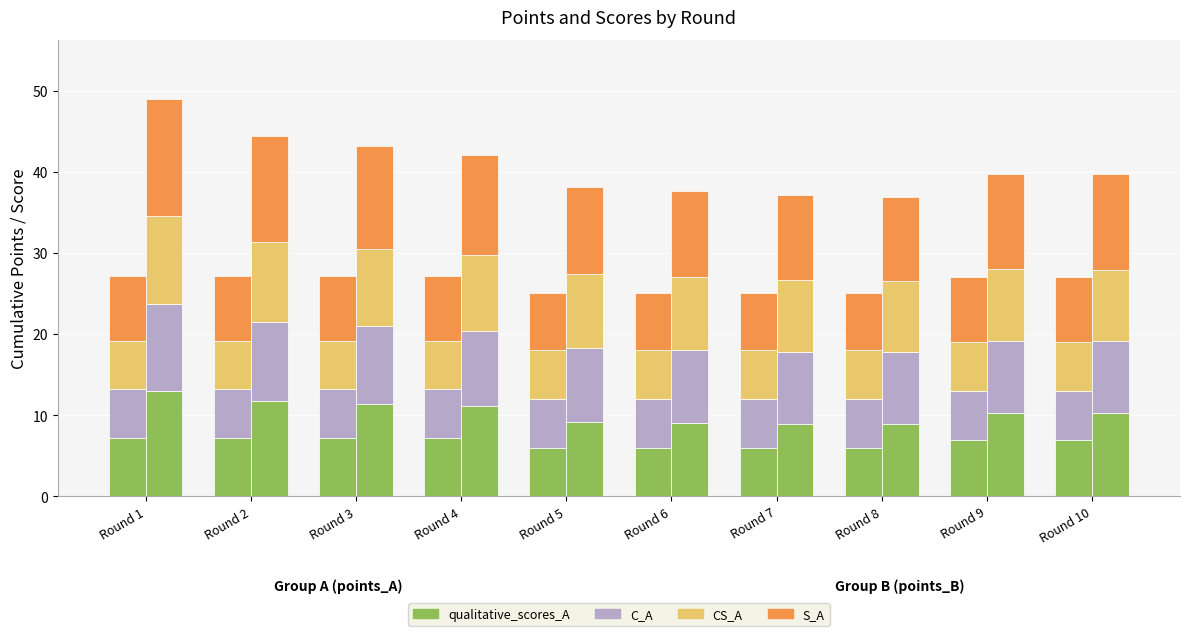

Which has a higher value, Round 1 or Round 3?

Round 1